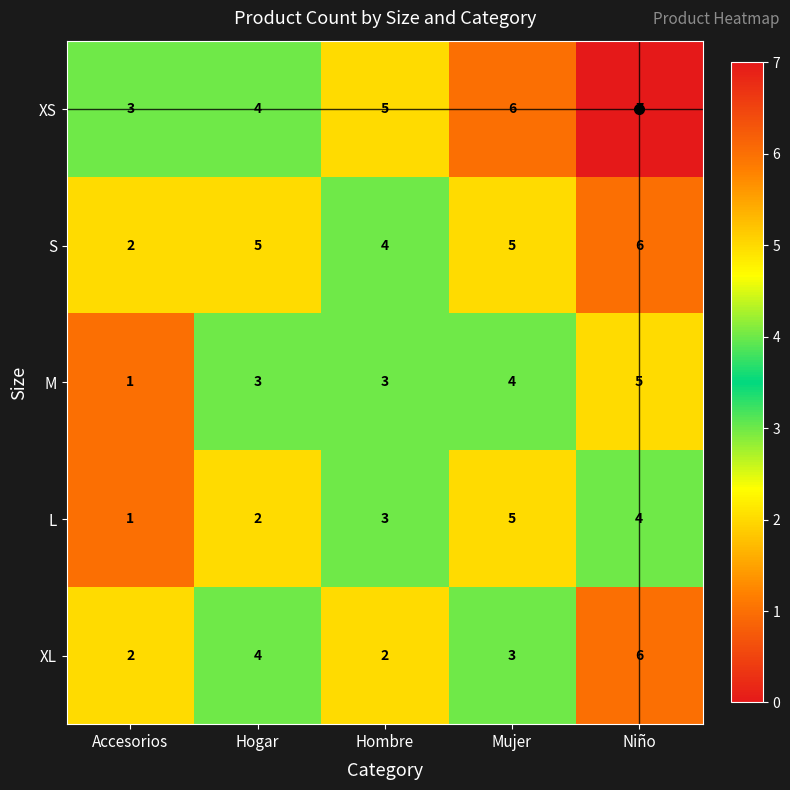

What is the maximum value for M?

5